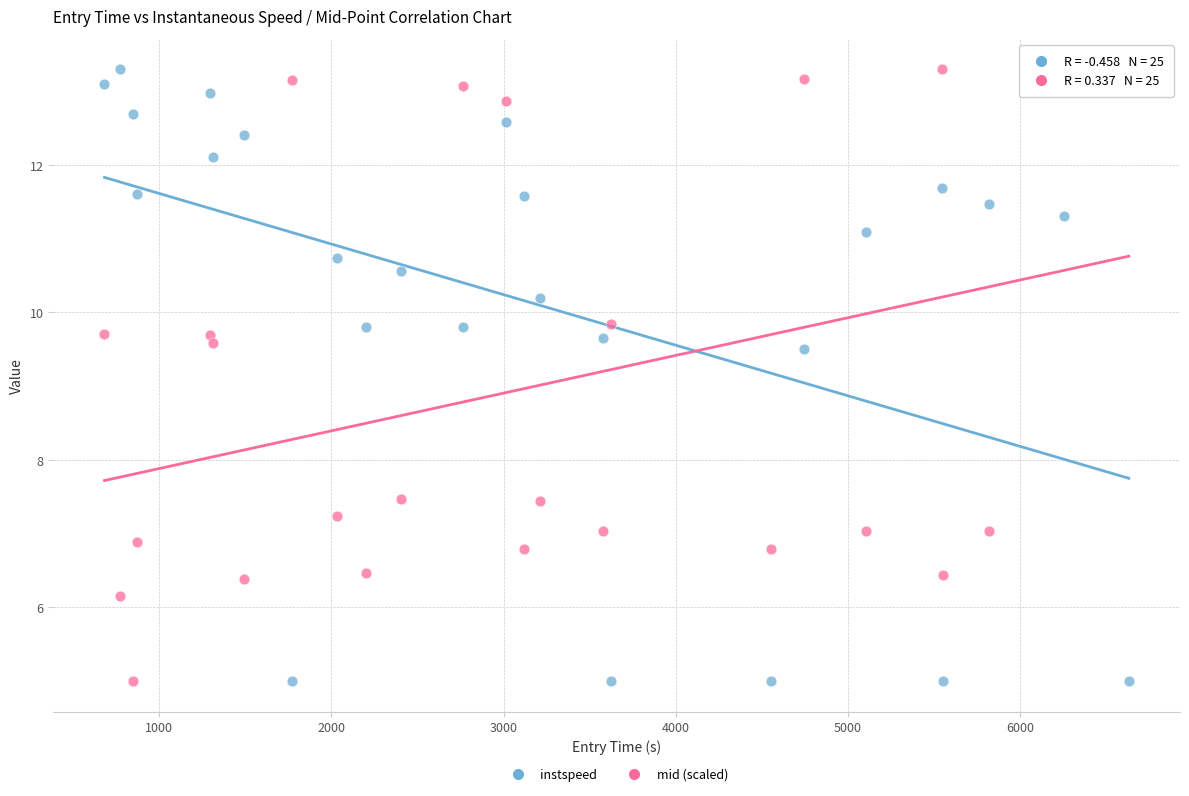

Across all data points, what is the range of X values (max minus min)?

5945.0